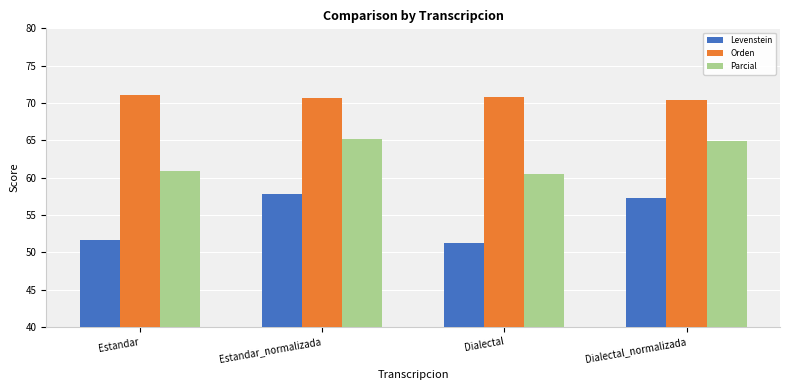

List the series in order of their peak value, lowest first.

Levenstein, Parcial, Orden